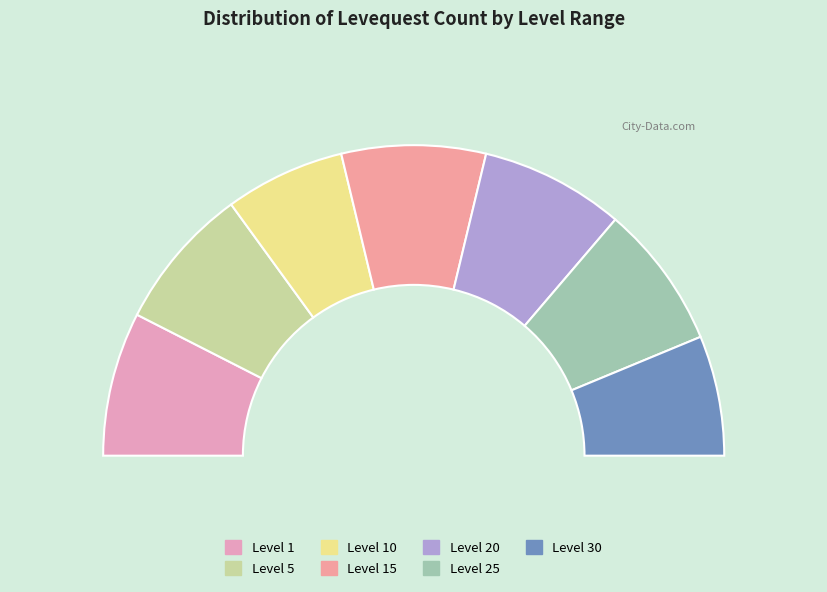

How many slices are in this pie chart?

7